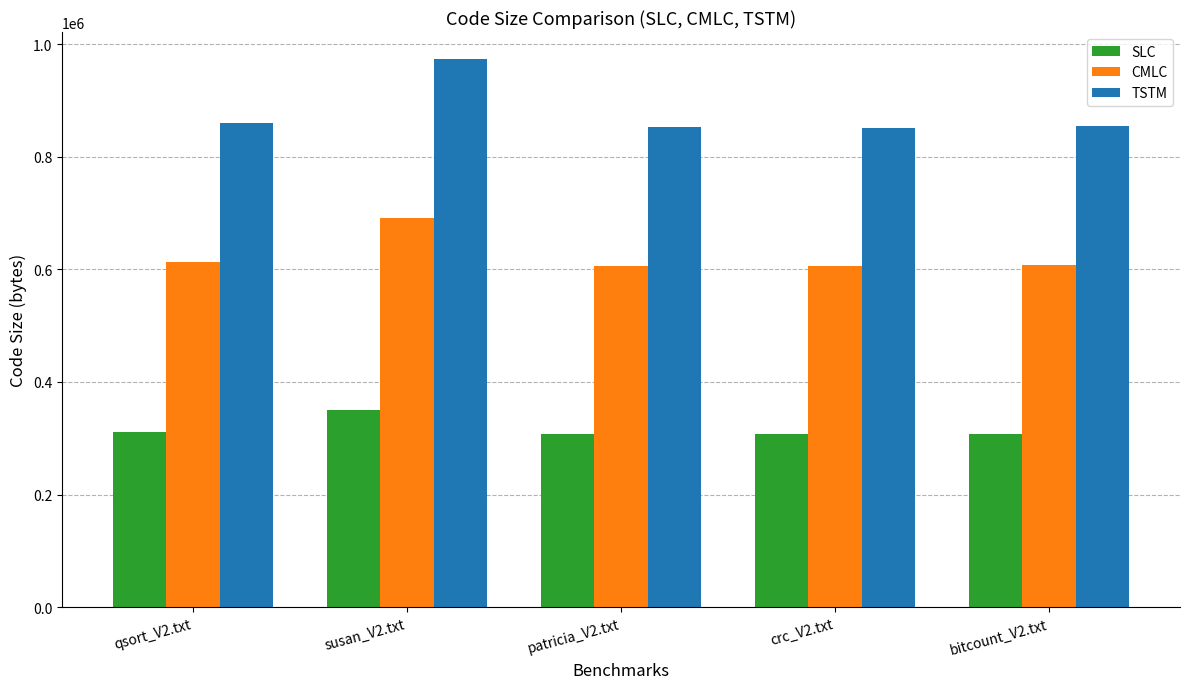

Is the value of SLC at bitcount_V2.txt greater than the value of TSTM at patricia_V2.txt?

No